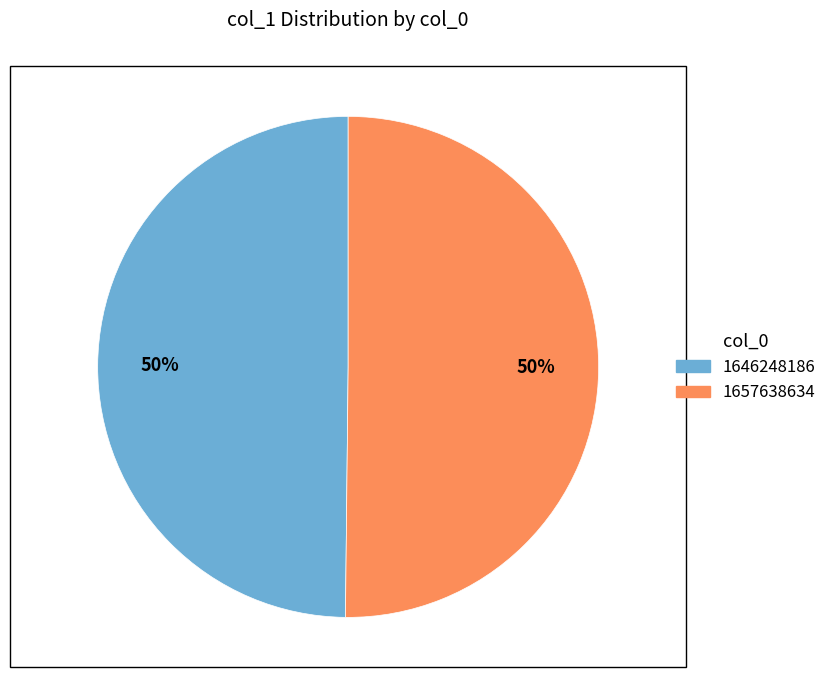

What percentage is the 1657638634 slice, to the nearest percent?

50%